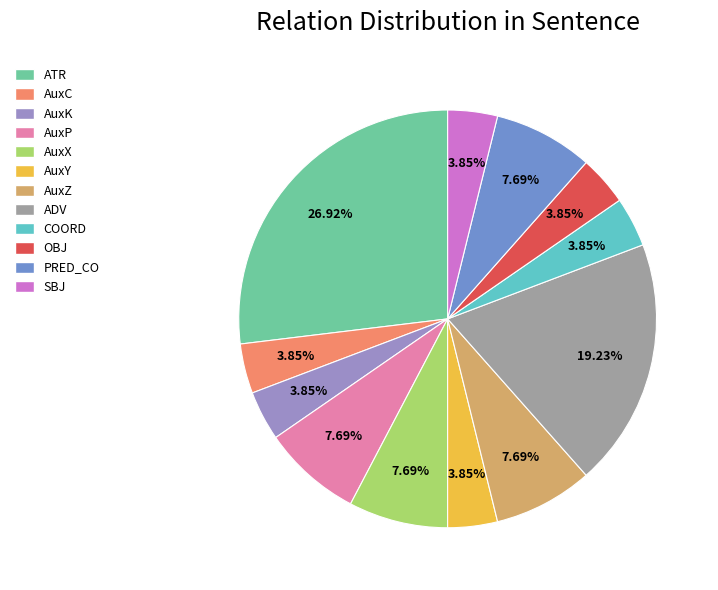

The OBJ slice represents 4% of the pie. True or false?

True